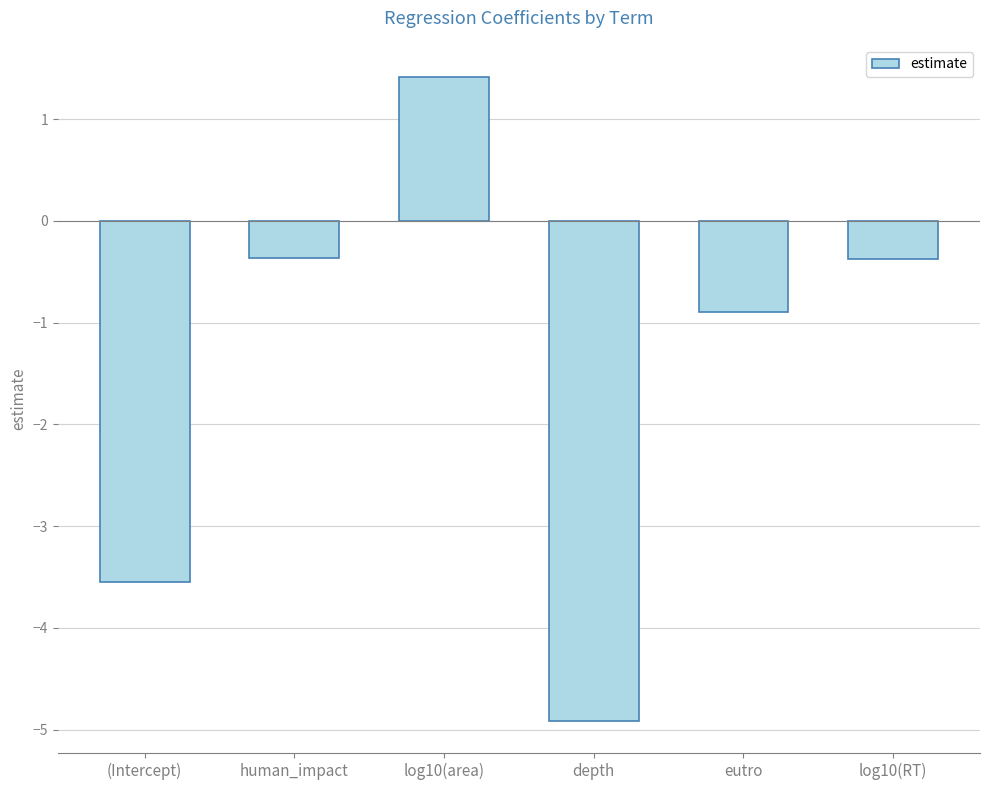

What value does the data have at depth?

-4.9